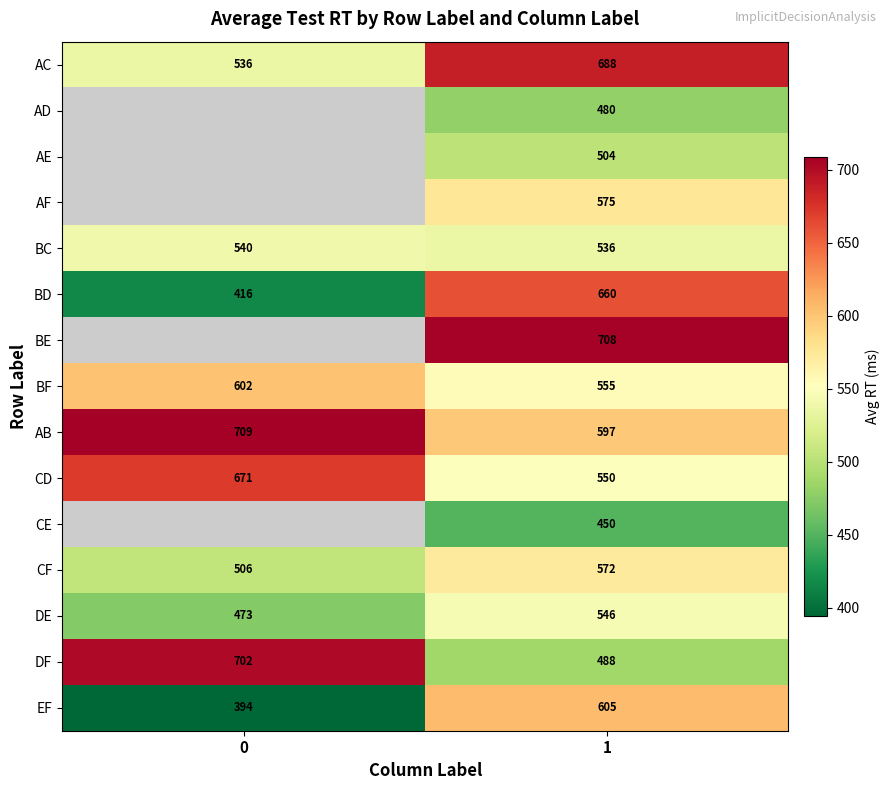

True or false: CF has a value of 1018.9 at 1.

False